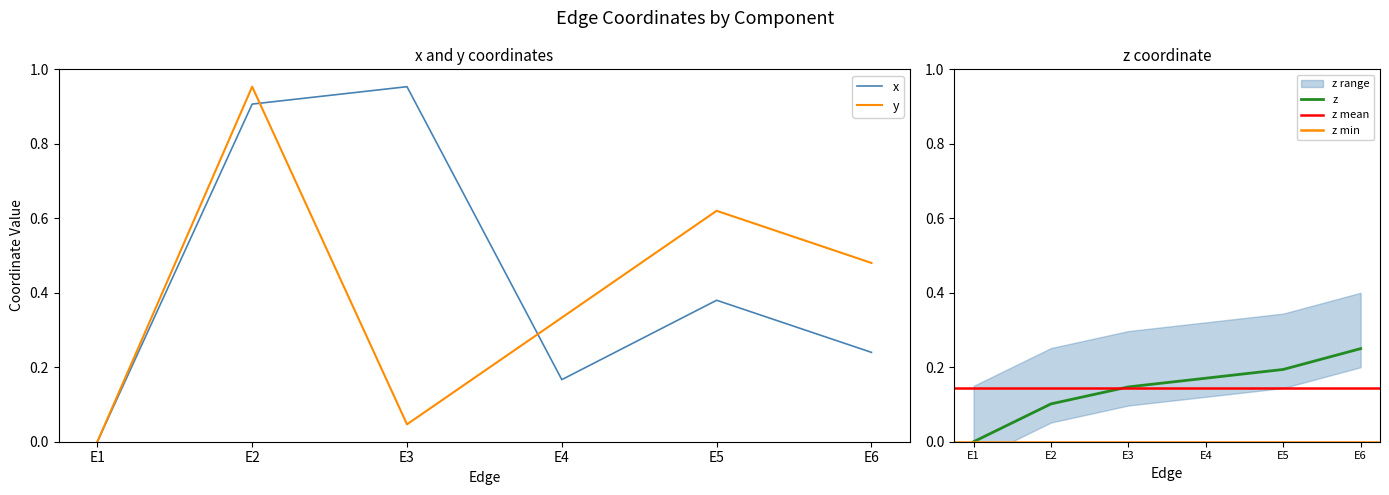

How many intersections are there between x and y?

2